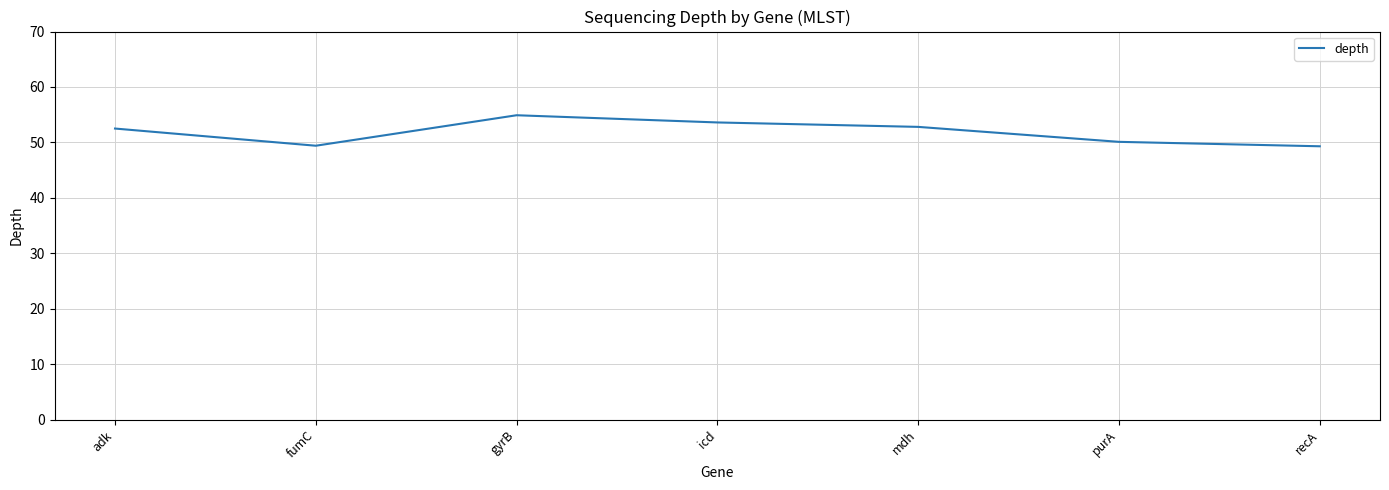

Where is the first local maximum?

gyrB